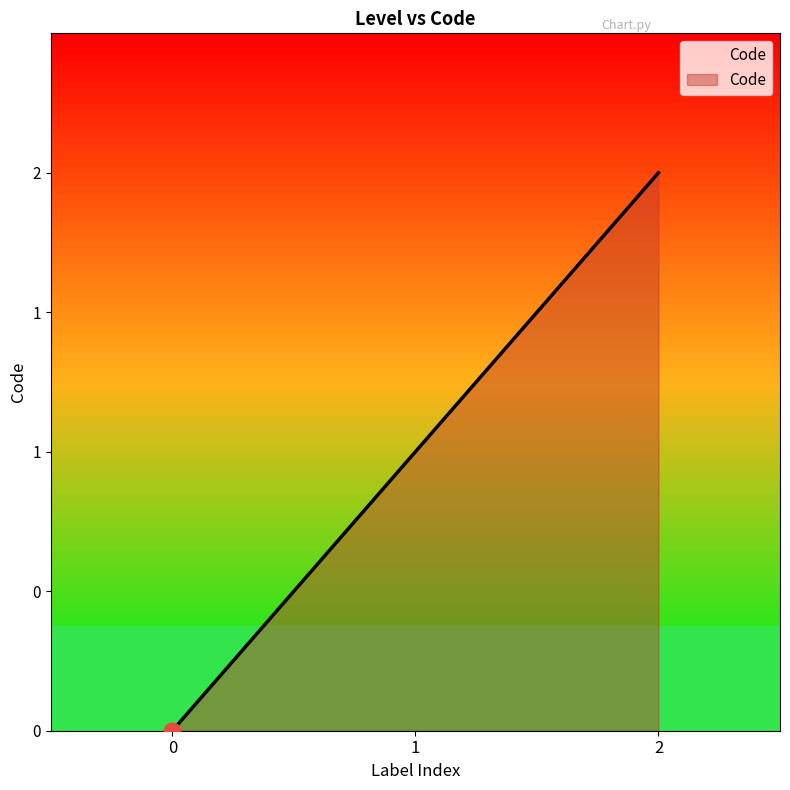

Reading left to right, extract all data points from this chart.

0	1	2